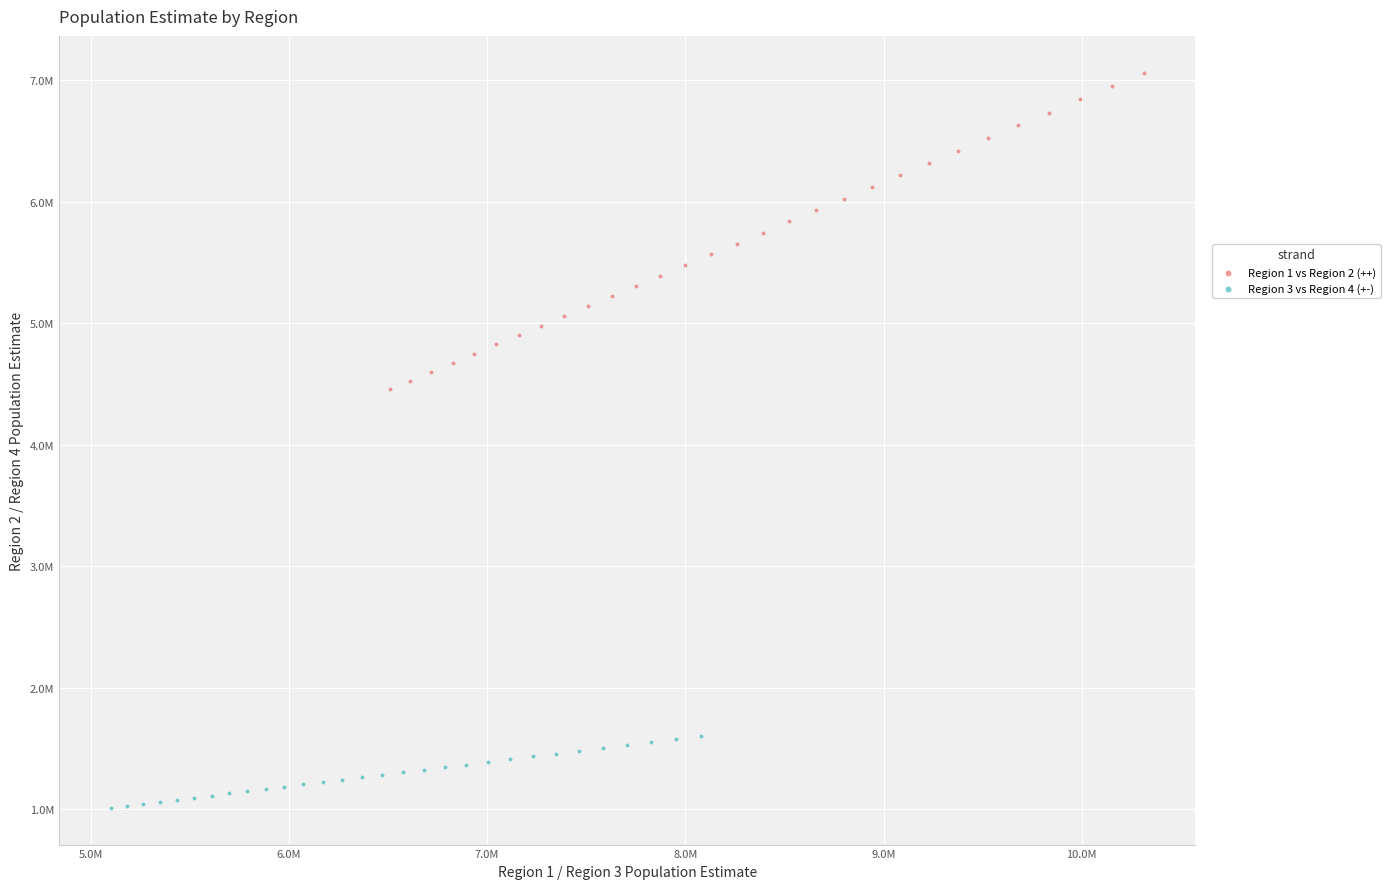

Which series reaches the minimum Y coordinate?

Region 3 vs Region 4 (+-)